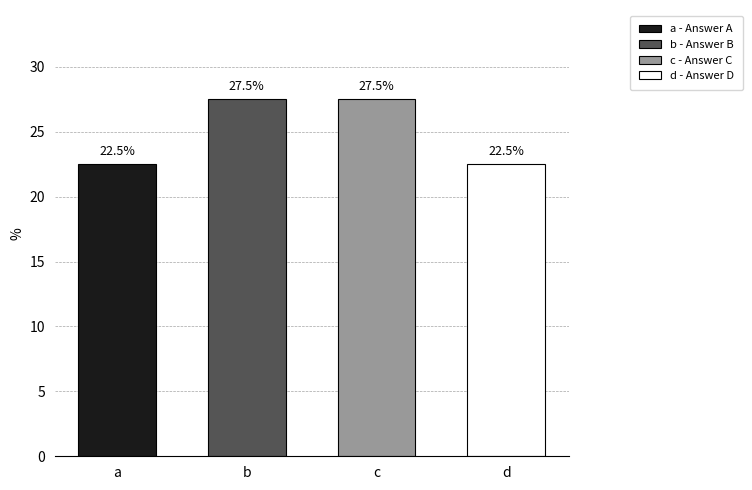

What is the smallest value displayed?

22.5